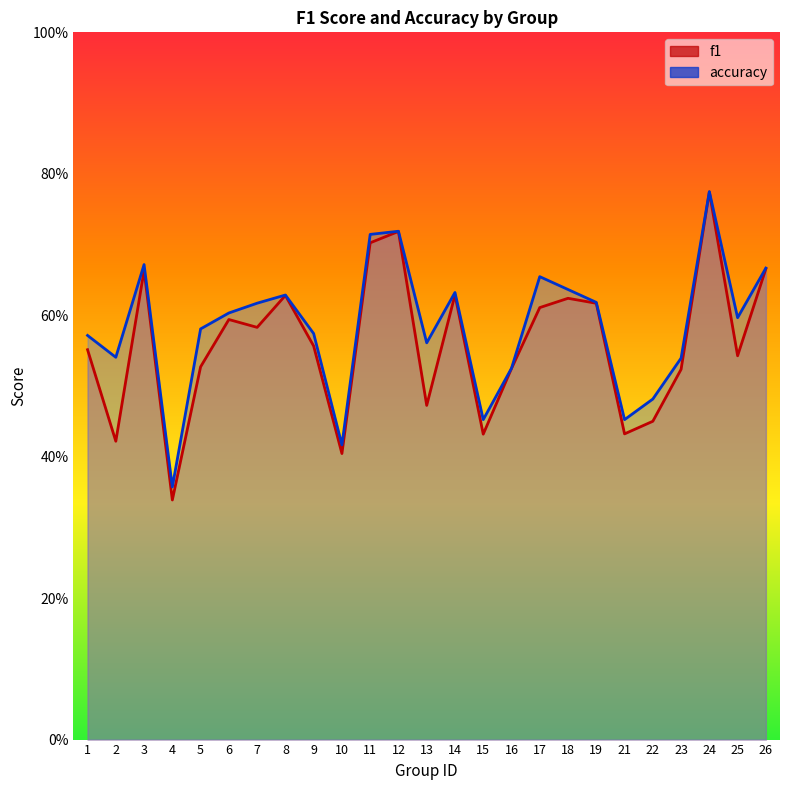

Count the number of data series in this chart.

2